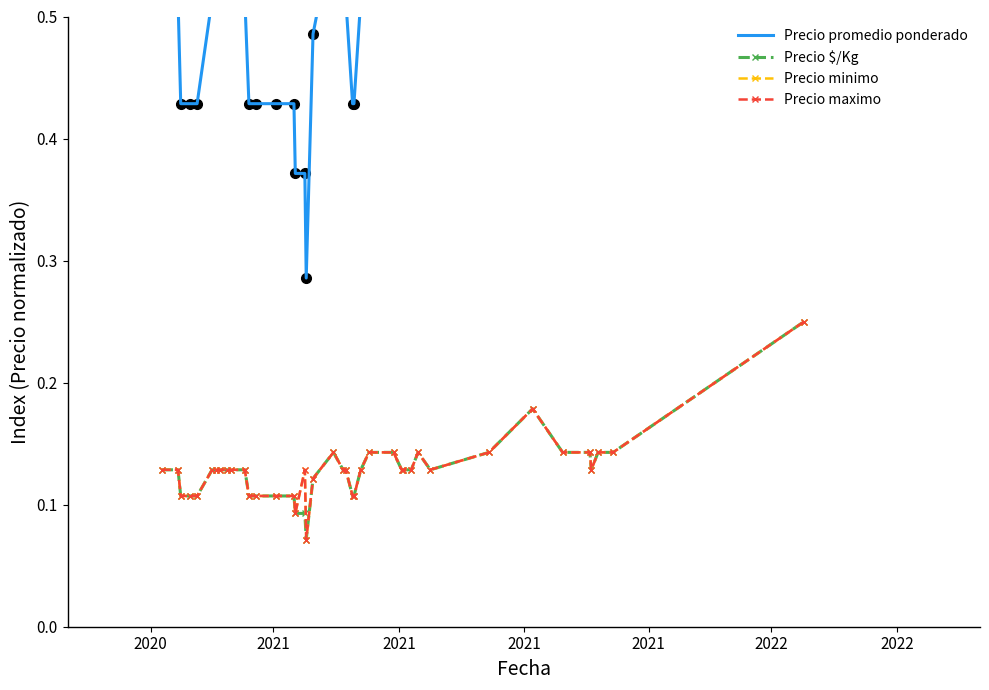

True or false: Precio promedio ponderado has more than 1 points higher than both neighbors.

True